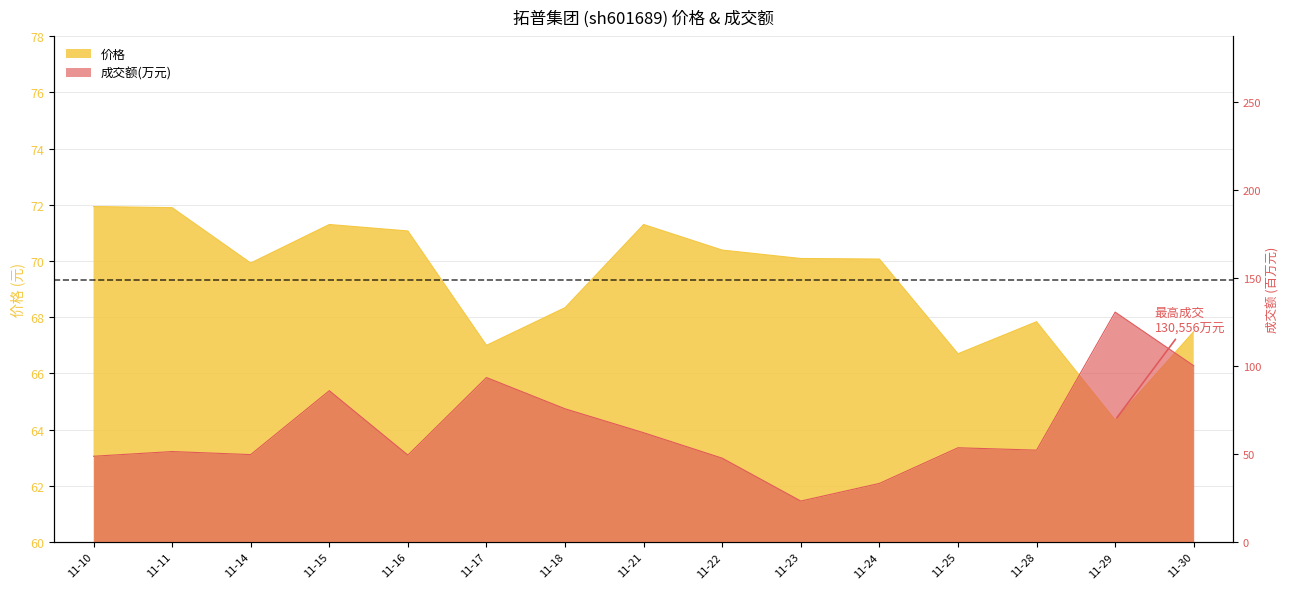

Where is 成交额(万元) nearest to the value 76?

11-18